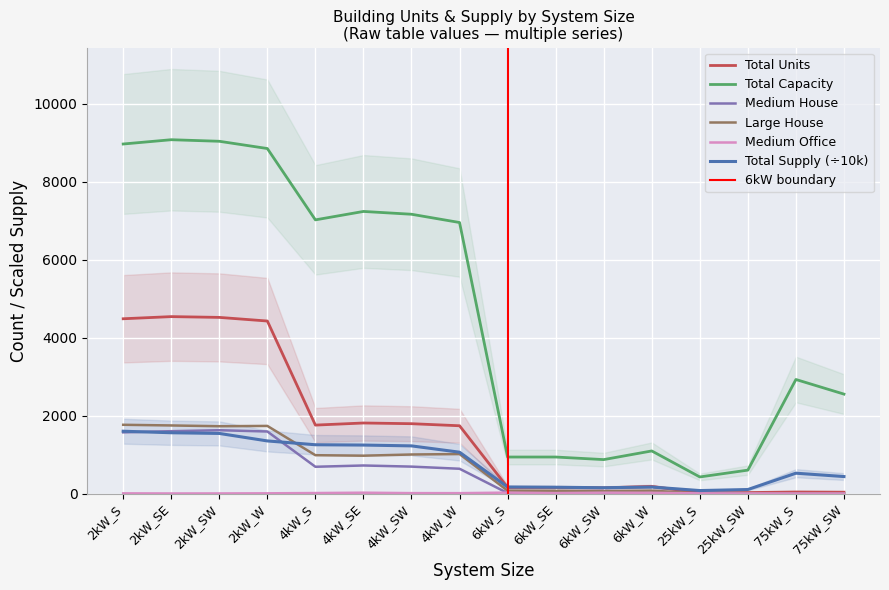

Between 2kW_SW and 4kW_W, which series saw the biggest shift?

Total Units